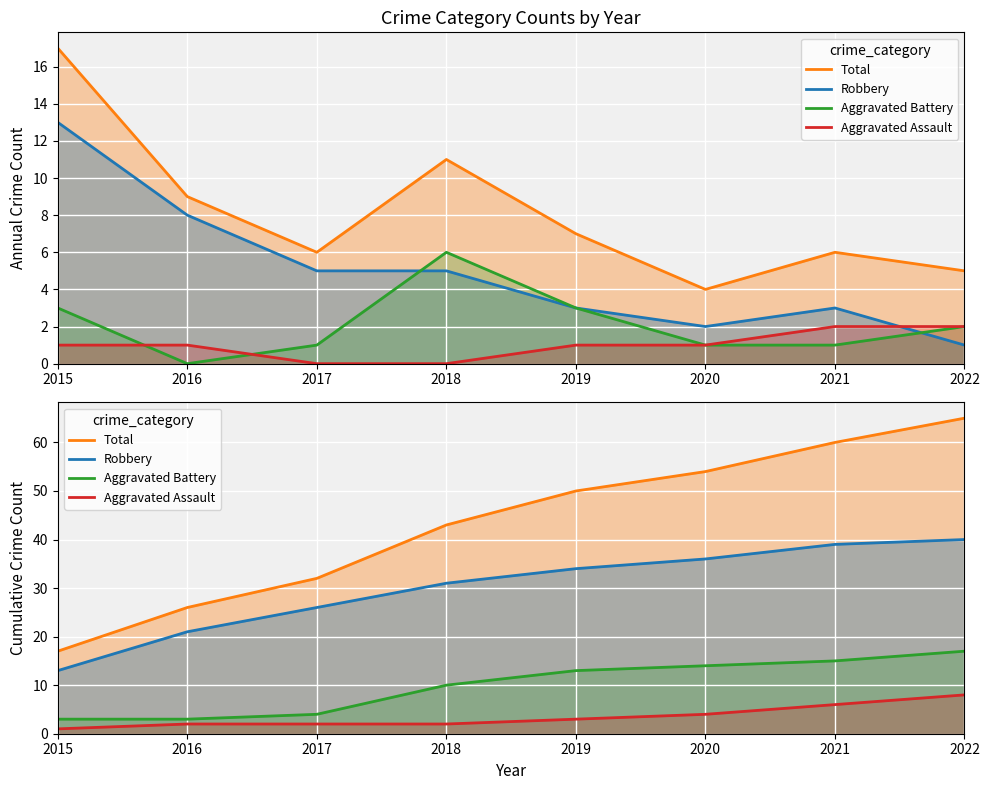

What is the minimum value for Aggravated Assault?

1